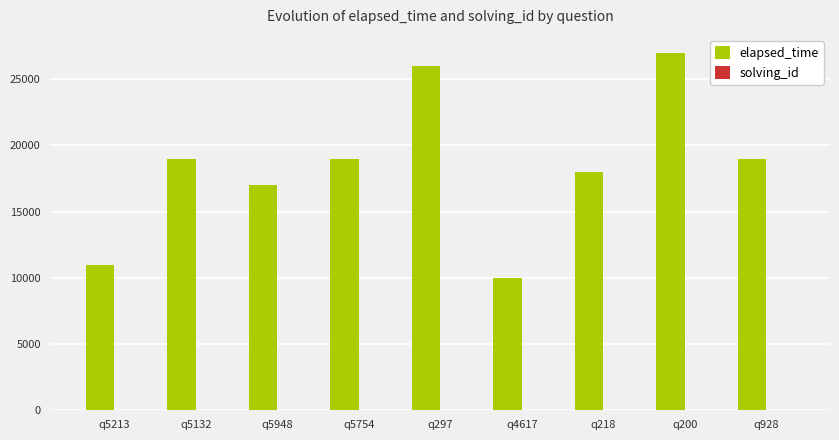

Which category has the highest value in the elapsed_time series?

q200